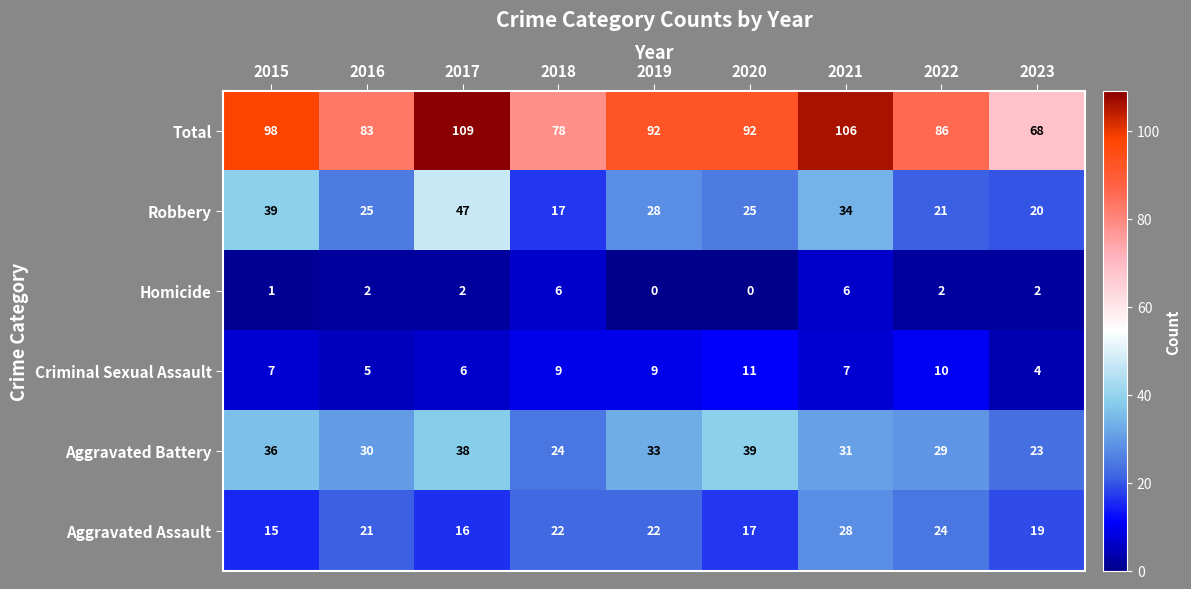

Which category has the highest value across all series?

2017